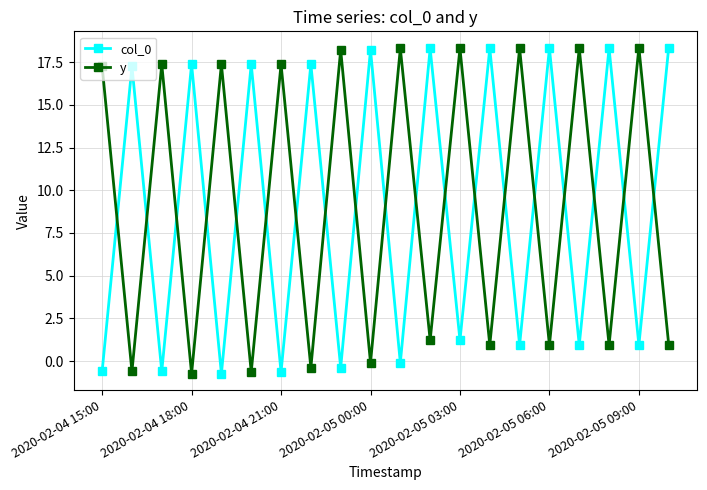

After their last crossing, which series has the higher values: col_0 or y?

col_0